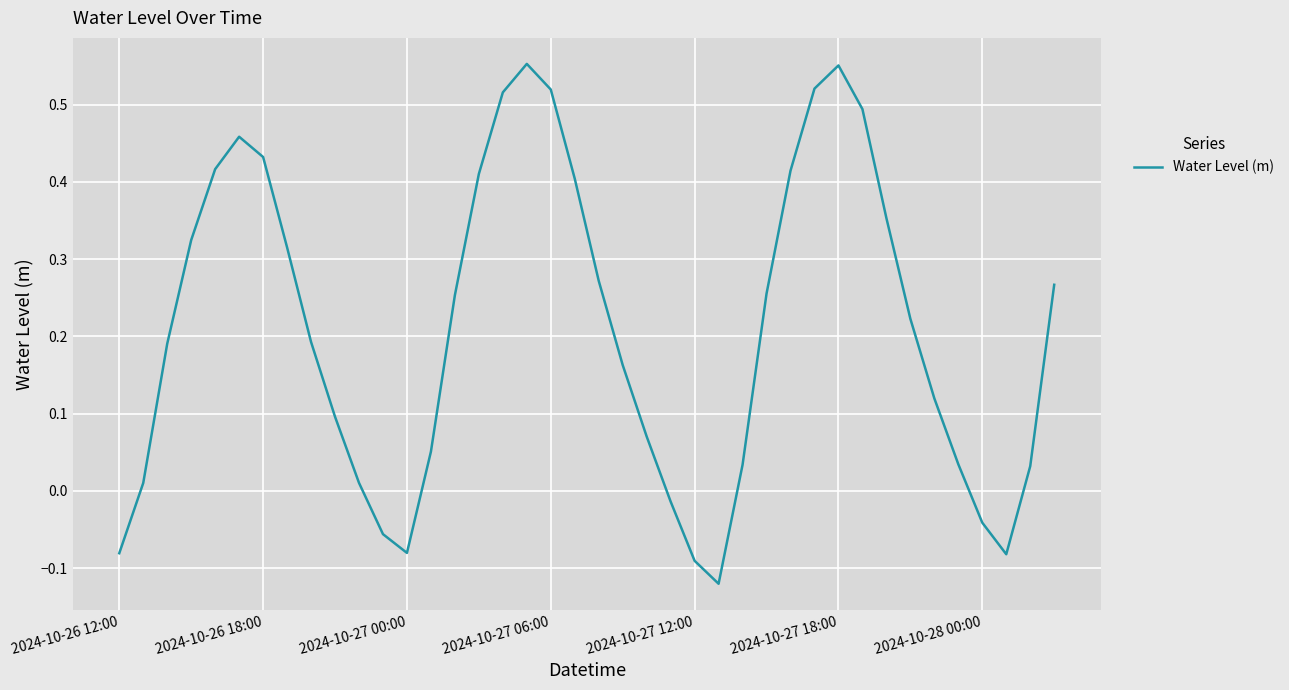

What is the difference between the maximum and minimum values?

0.7